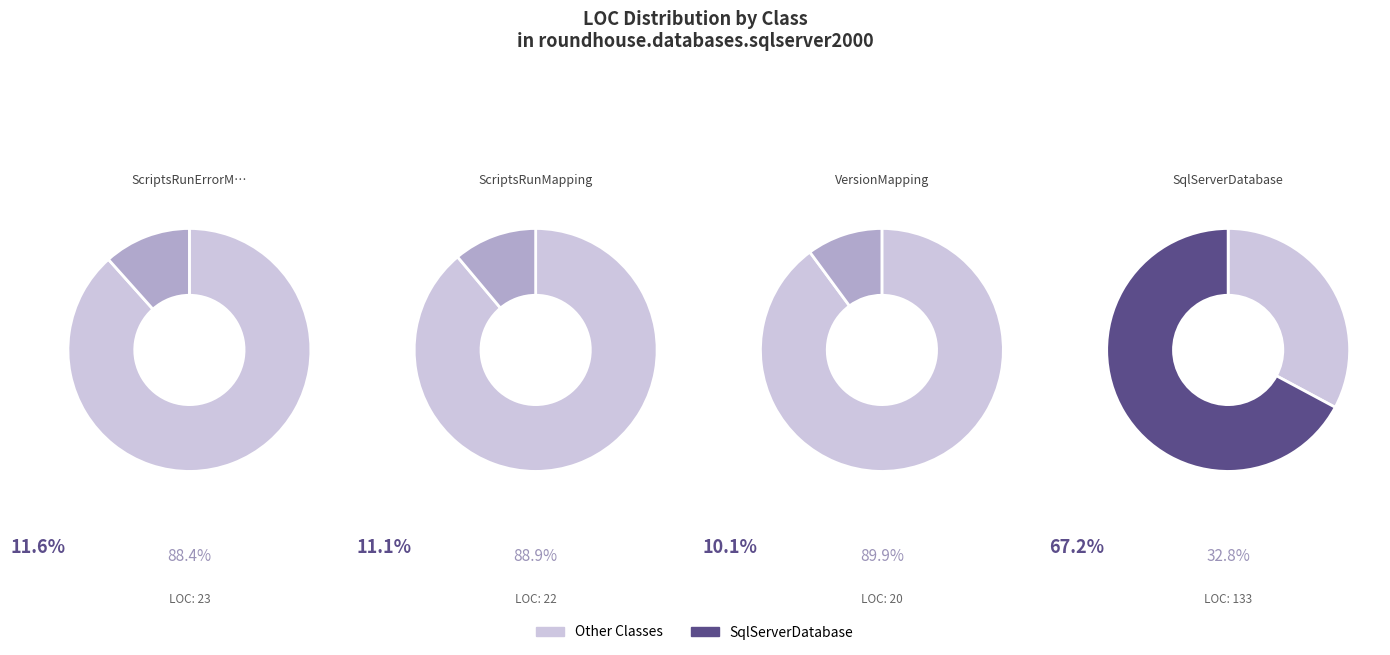

To the nearest percent, what is the combined percentage of ScriptsRunErrorMapping and ScriptsRunMapping?

23%